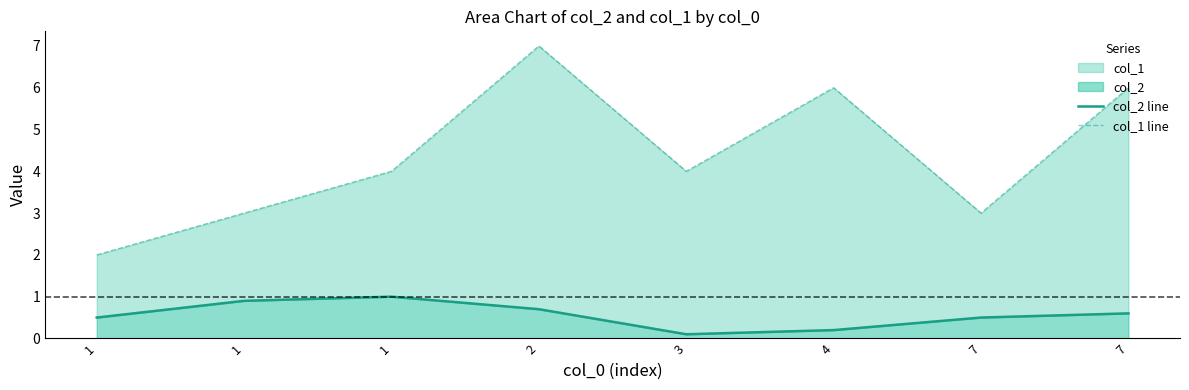

Reading left to right, list all the values displayed in this chart.

col_2 line: 0.5	0.9	1.0	0.7	0.1	0.2	0.5	0.6
col_1 line: 2.0	3.0	4.0	7.0	4.0	6.0	3.0	6.0